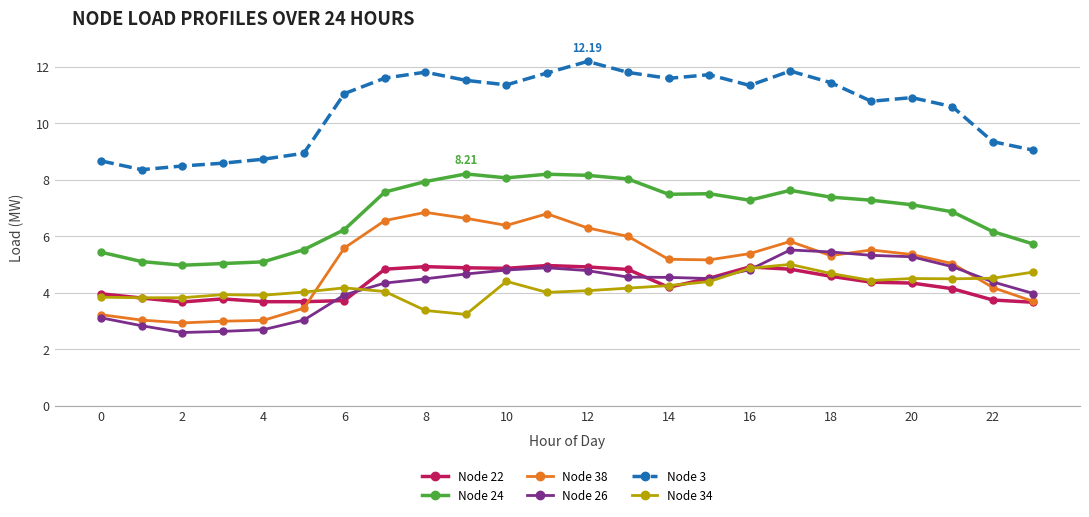

What is the average value of the Node 38 series?

5.0